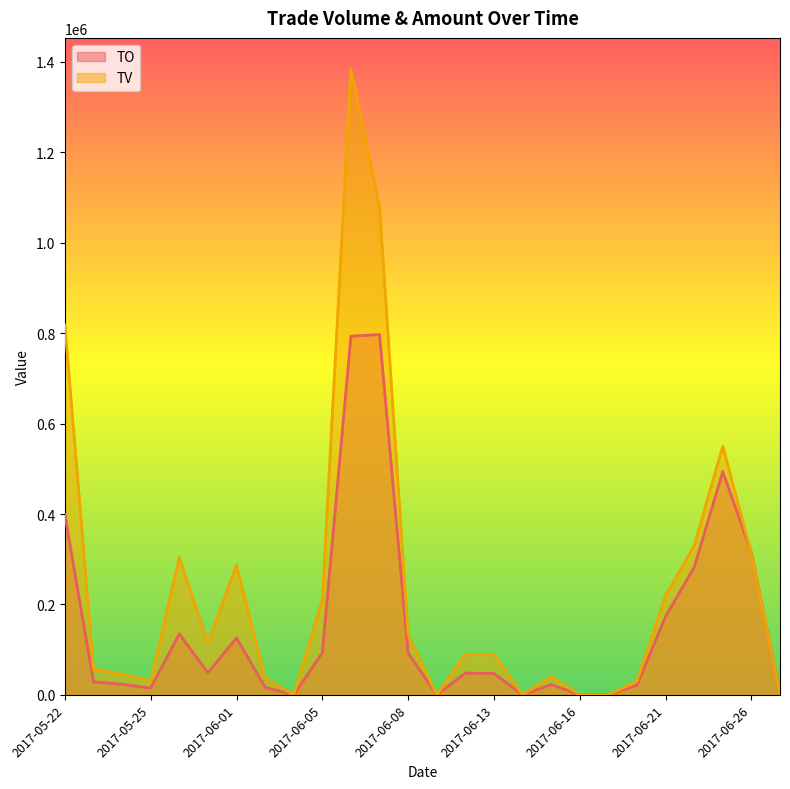

What is the difference between the highest and lowest values at 2017-06-26?

2530